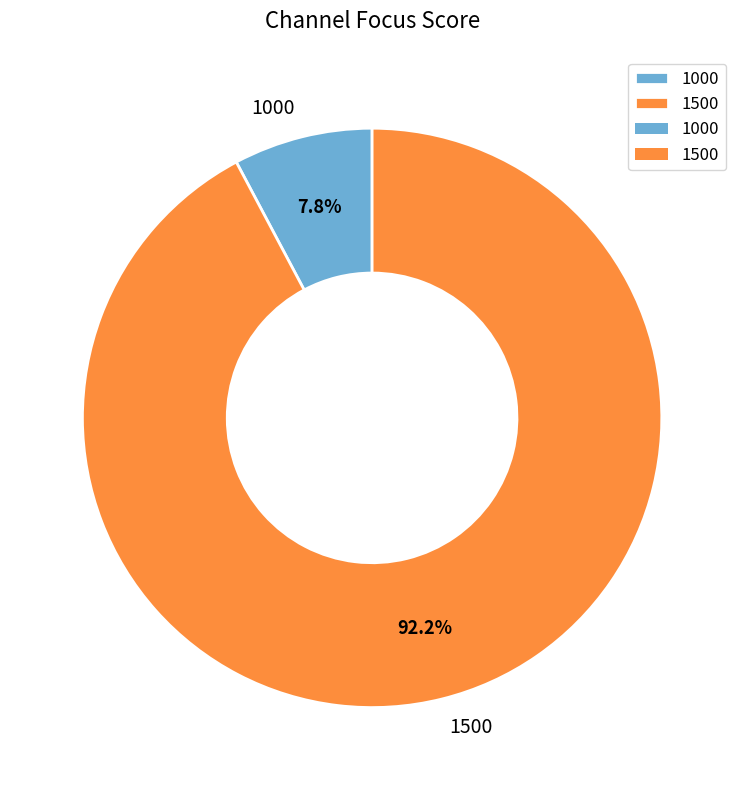

To the nearest percent, what is the combined percentage of 1500 and 1000?

100%